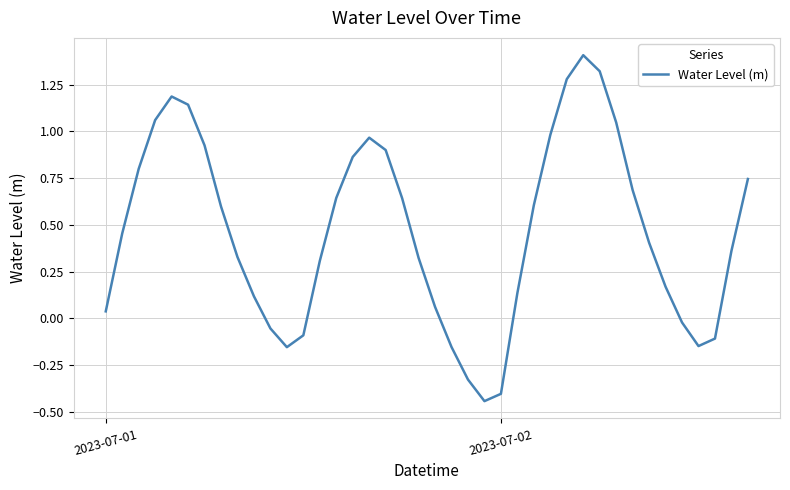

What is the greatest value displayed?

1.4